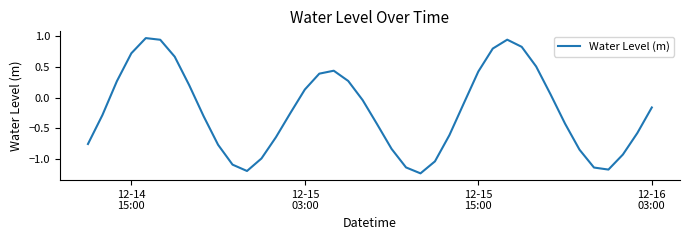

What is the difference between the maximum and minimum values?

2.2